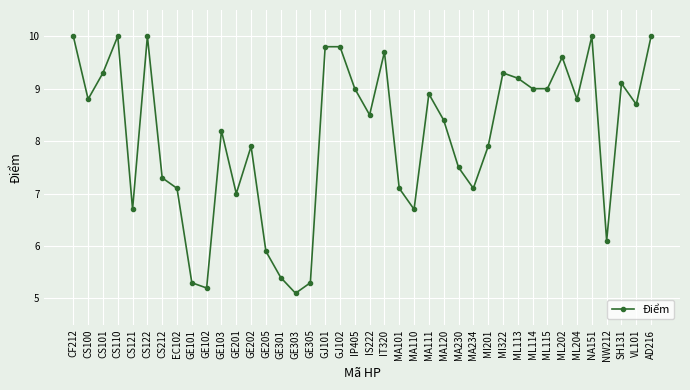

Approximately how many times larger is the value at ML115 compared to MA230?

1.2